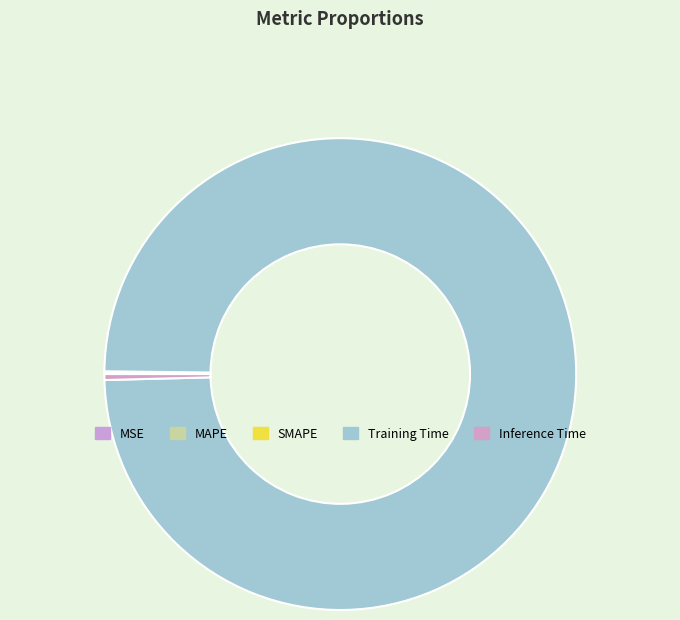

Does Training Time account for over 50% of the chart?

Yes